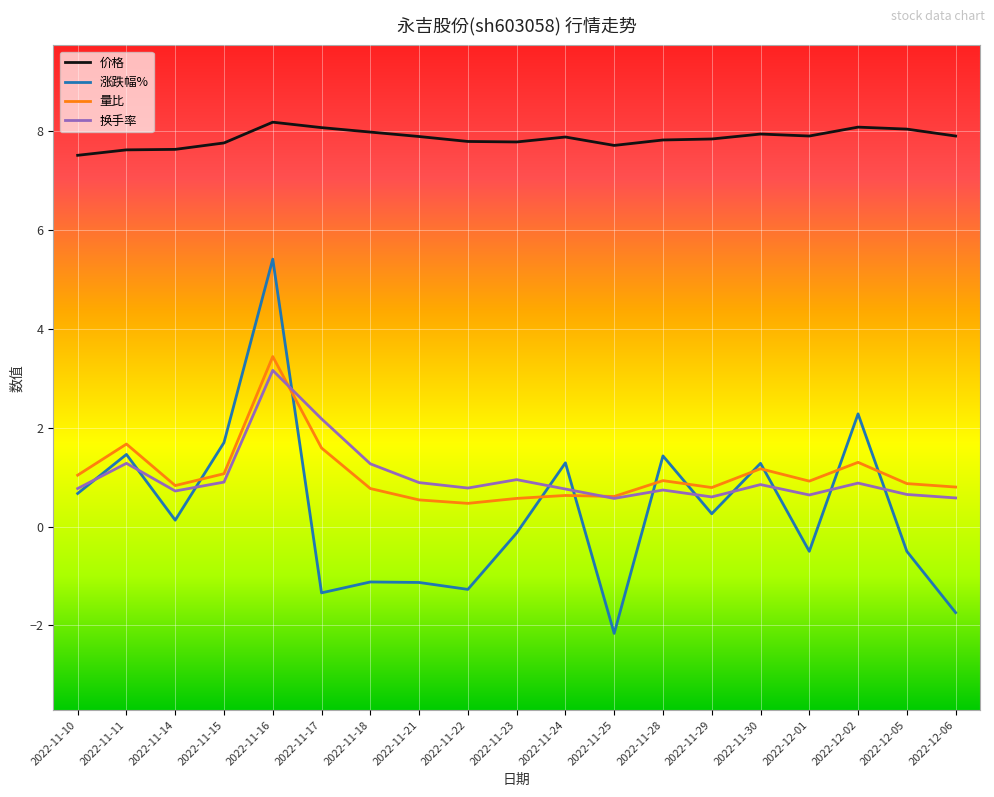

Is the value of 量比 at 2022-11-11 greater than the value of 换手率 at 2022-12-05?

Yes